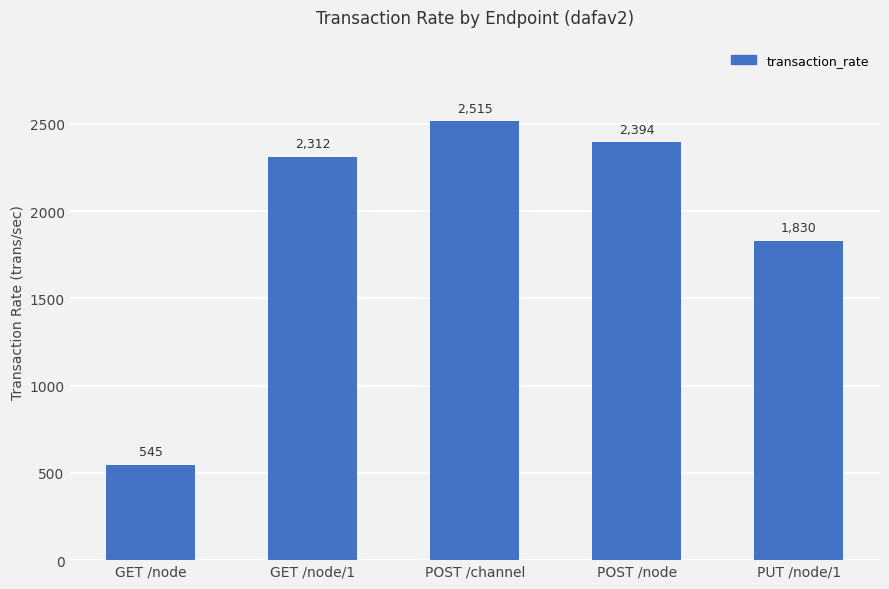

Is it true that the value at POST /node is 1300.0?

False